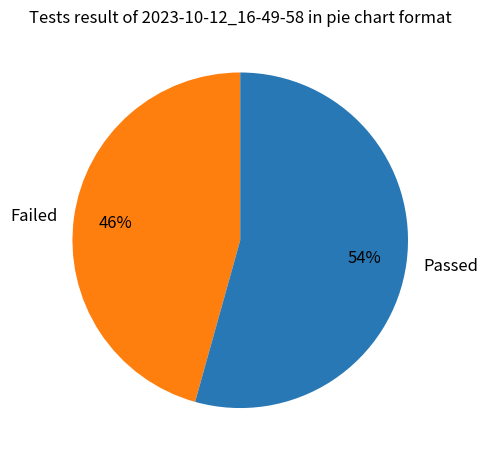

Is there a majority slice in this chart?

Yes